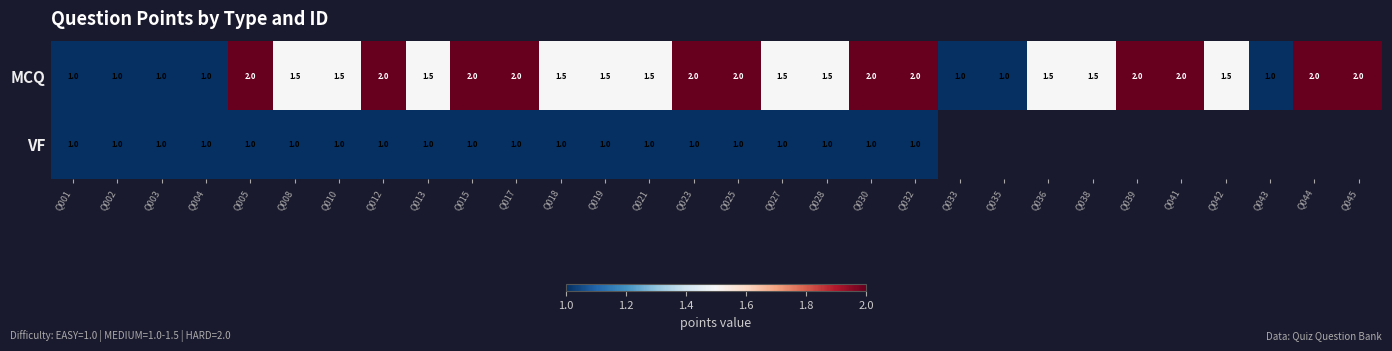

At how many categories does at least one series exceed 1?

23